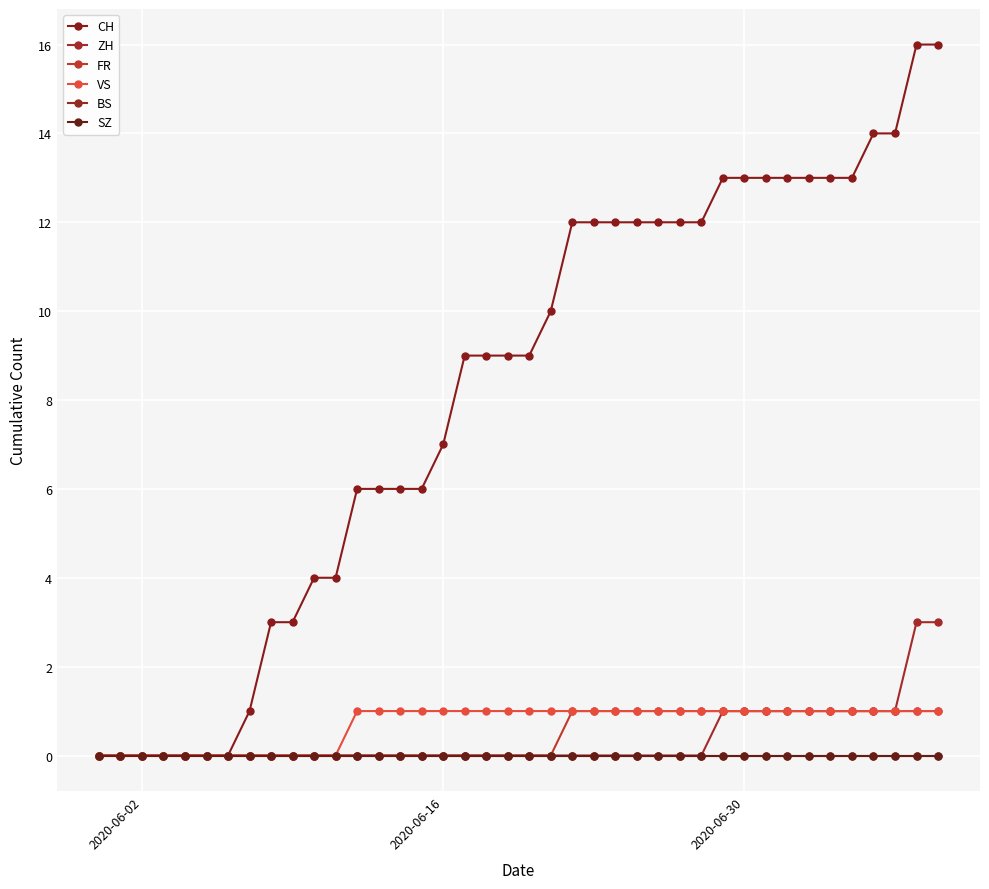

Is this an area chart (filled region under the line)?

No